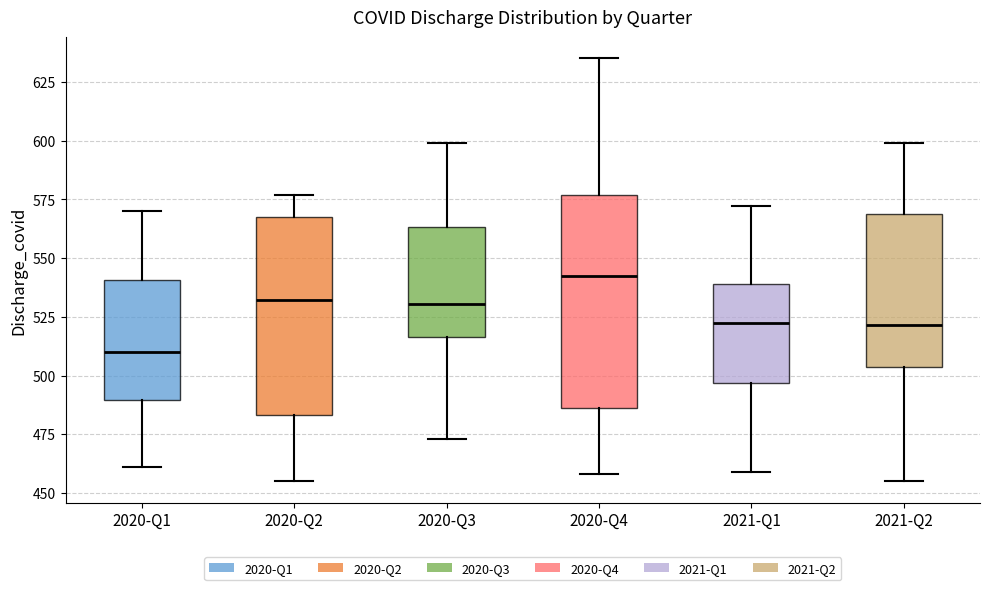

Reading left to right, transcribe this box plot: for each box, give where its median line is, the range the box spans, and where its two whiskers end, as read against the y-axis. The values are not printed on the chart, so give them approximately, as read against the axis.

2020-Q1: median 510, box 490 to 540, whiskers 460 to 570
2020-Q2: median 530, box 485 to 570, whiskers 455 to 575
2020-Q3: median 530, box 515 to 565, whiskers 475 to 600
2020-Q4: median 545, box 485 to 575, whiskers 460 to 635
2021-Q1: median 525, box 495 to 540, whiskers 460 to 570
2021-Q2: median 520, box 505 to 570, whiskers 455 to 600